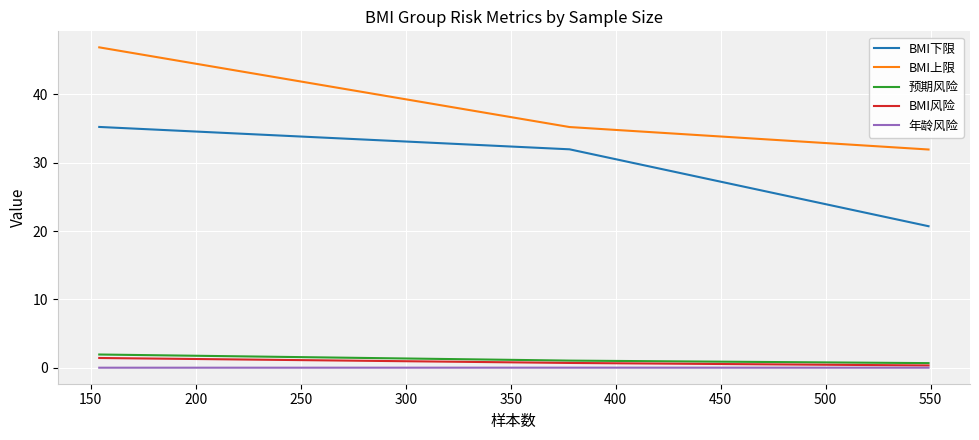

Rank the series by their maximum value, from highest to lowest.

BMI上限, BMI下限, 预期风险, BMI风险, 年龄风险